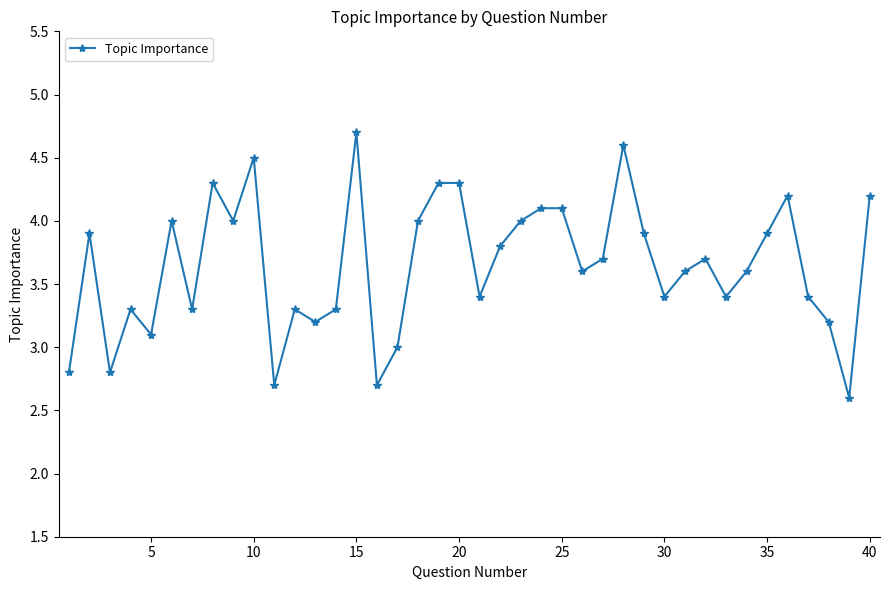

True or false: the data has more than 2 interior local peaks.

True